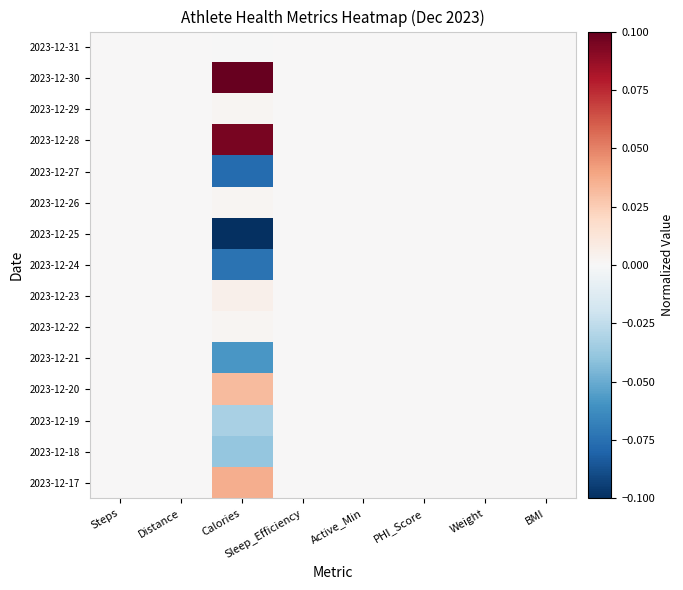

List the series in order of their peak value, highest first.

2023-12-30, 2023-12-28, 2023-12-17, 2023-12-20, 2023-12-23, 2023-12-29, 2023-12-26, 2023-12-22, 2023-12-31, 2023-12-27, 2023-12-25, 2023-12-24, 2023-12-21, 2023-12-19, 2023-12-18